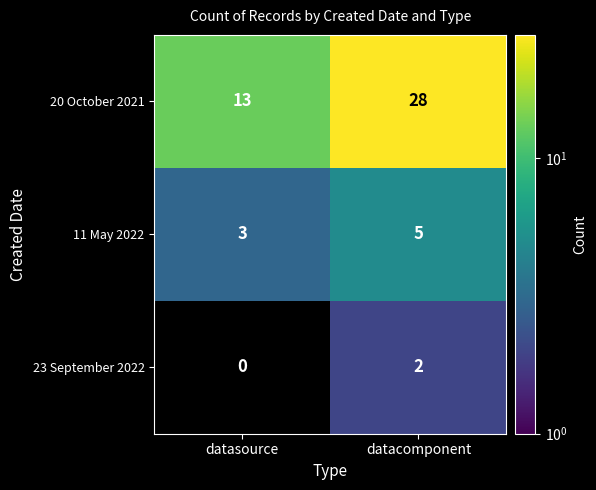

What is the sum of all 11 May 2022 values?

8